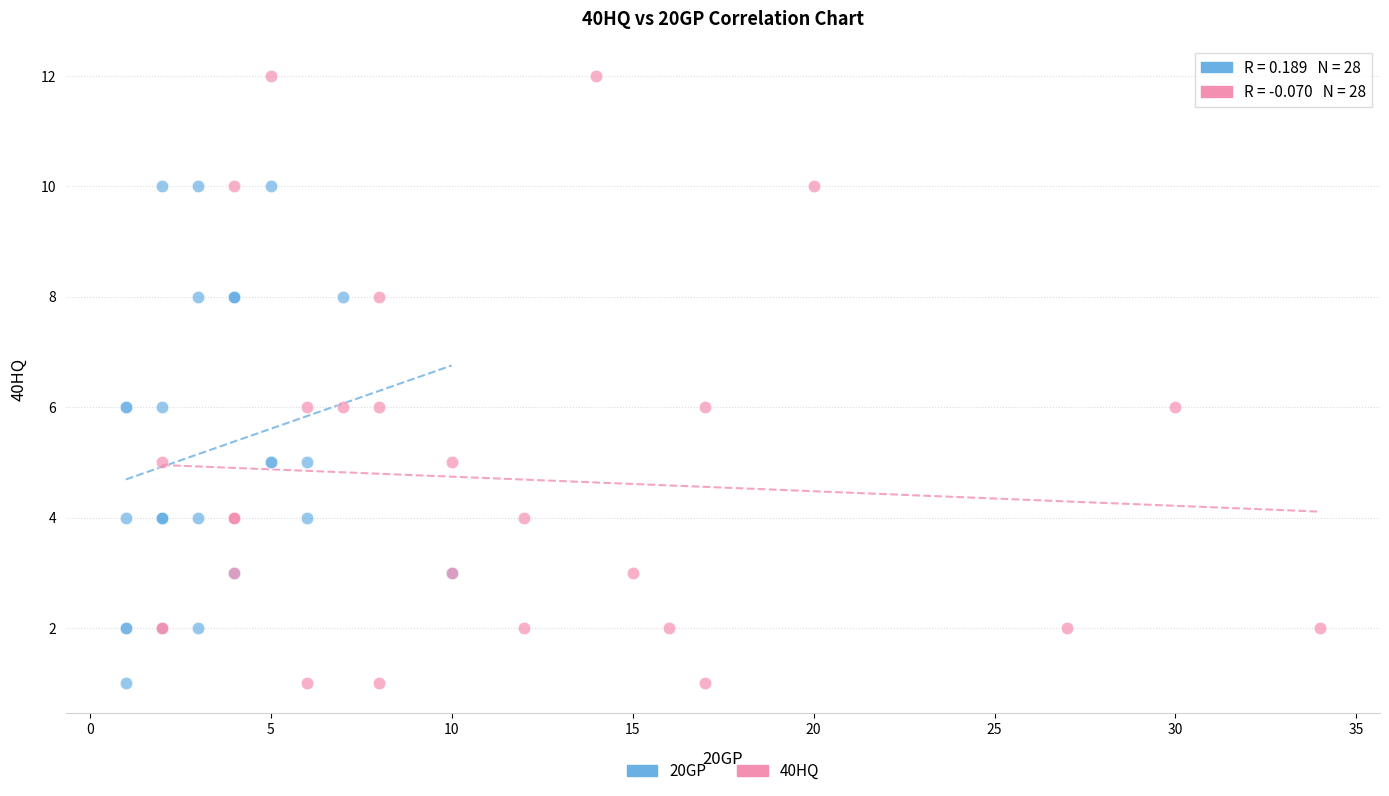

What are all the series names shown in the legend?

20GP, 40HQ